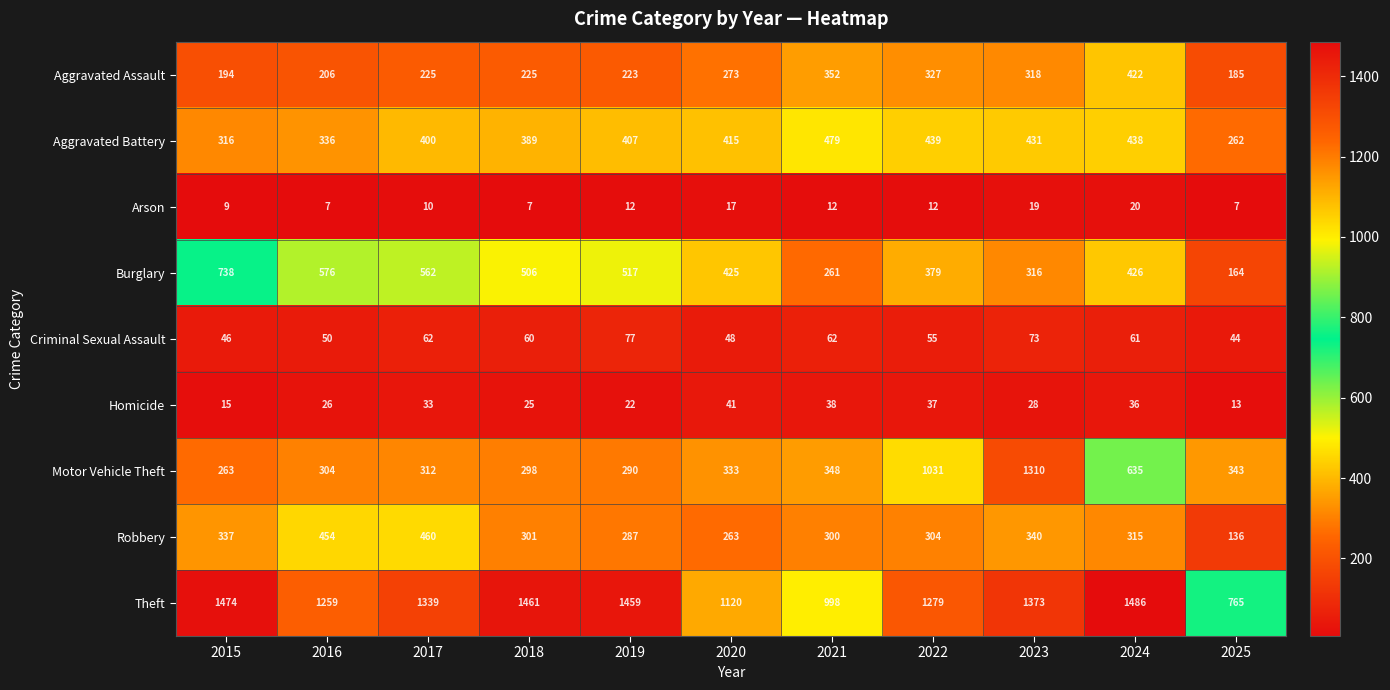

Rank the series by their maximum value, from highest to lowest.

Theft, Motor Vehicle Theft, Burglary, Aggravated Battery, Robbery, Aggravated Assault, Criminal Sexual Assault, Homicide, Arson